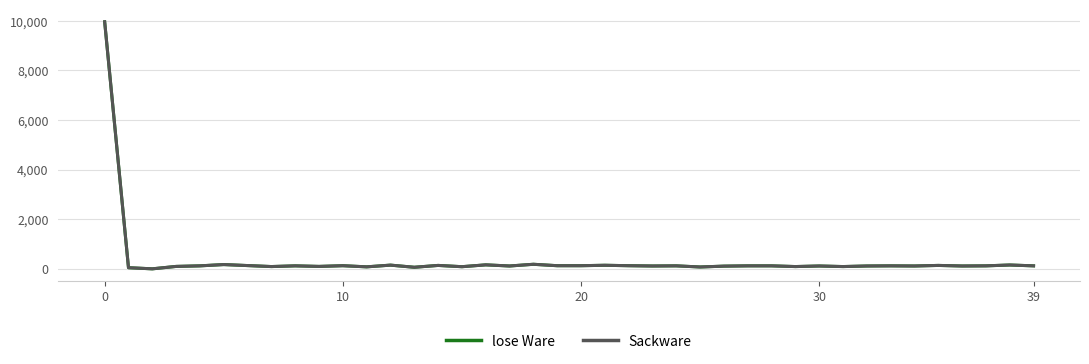

What is the maximum value for Sackware?

9954.0